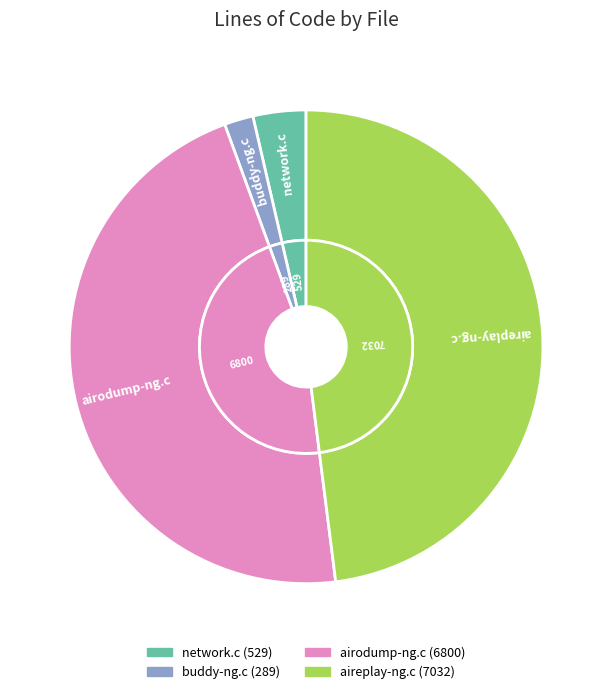

What is the change in value from network.c to buddy-ng.c?

-240